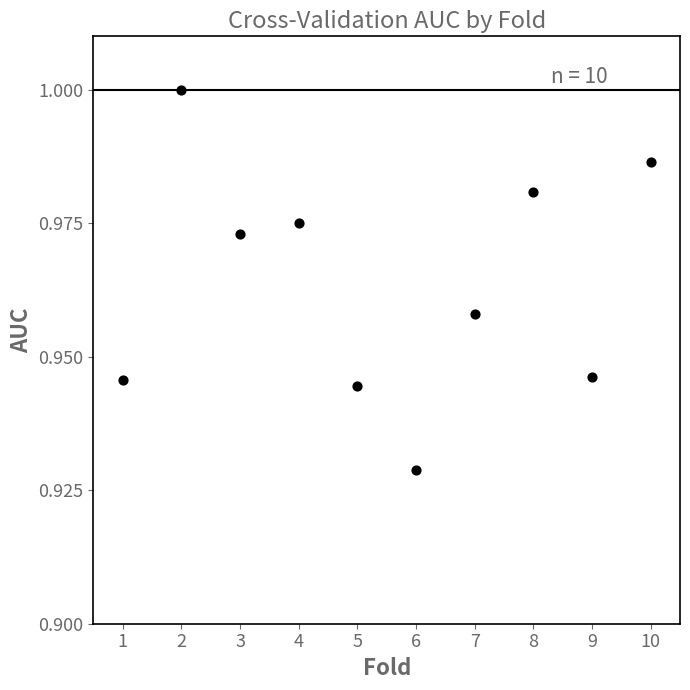

What is the range of X values (max minus min)?

9.0